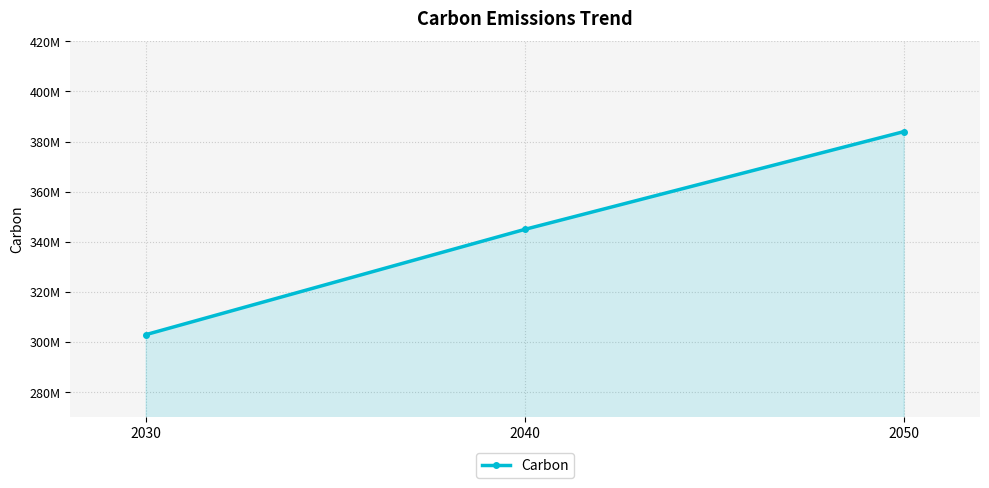

Reading right to left, transcribe all the data shown in this chart.

2050=384000000	2040=345000000	2030=303000000